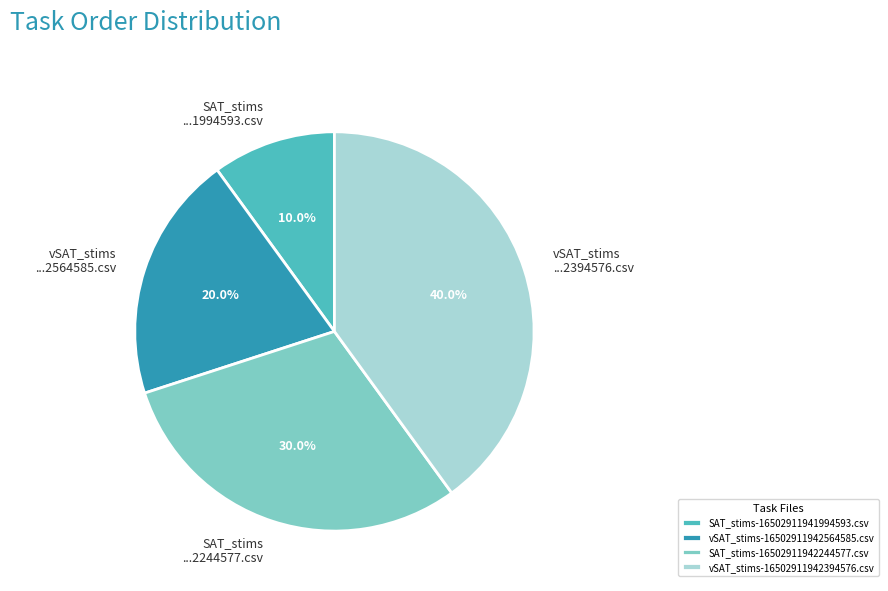

Count the number of slices in the pie.

4